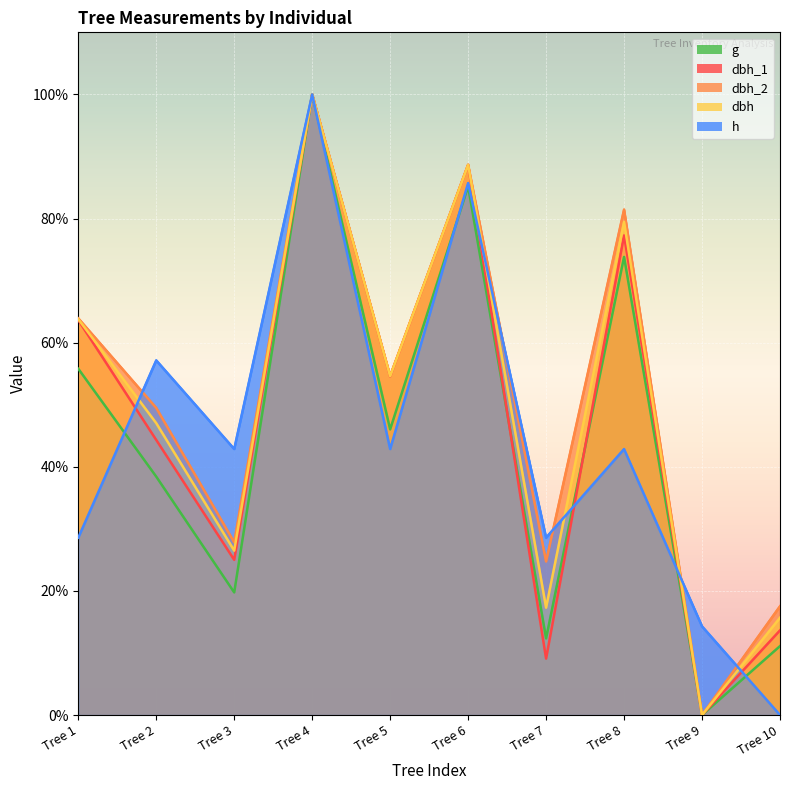

Which category has the highest value across all series?

Tree 4